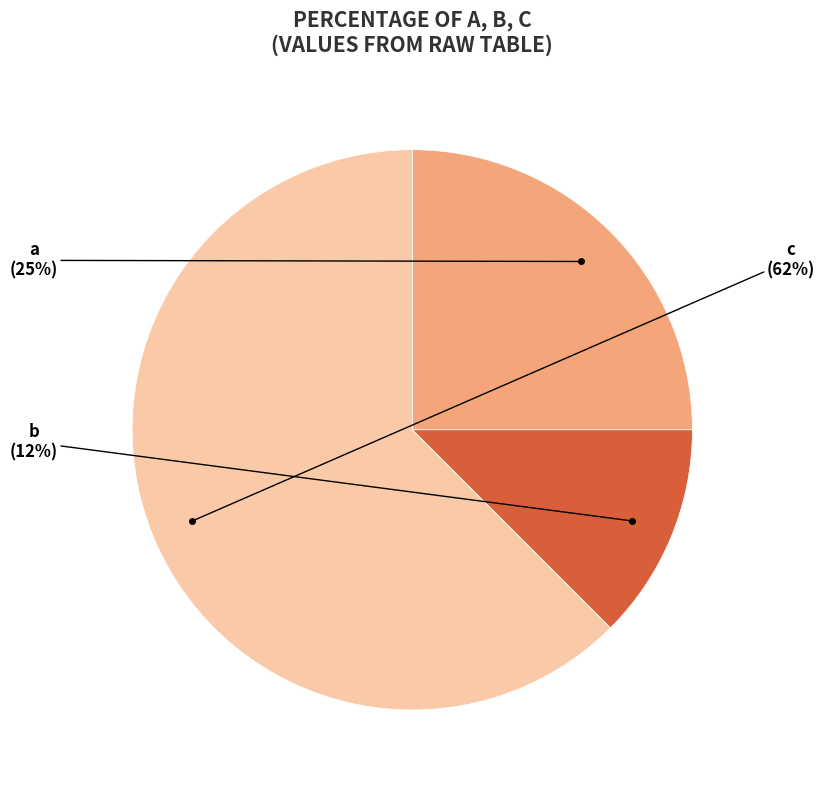

To the nearest percent, what is the average slice percentage?

33%